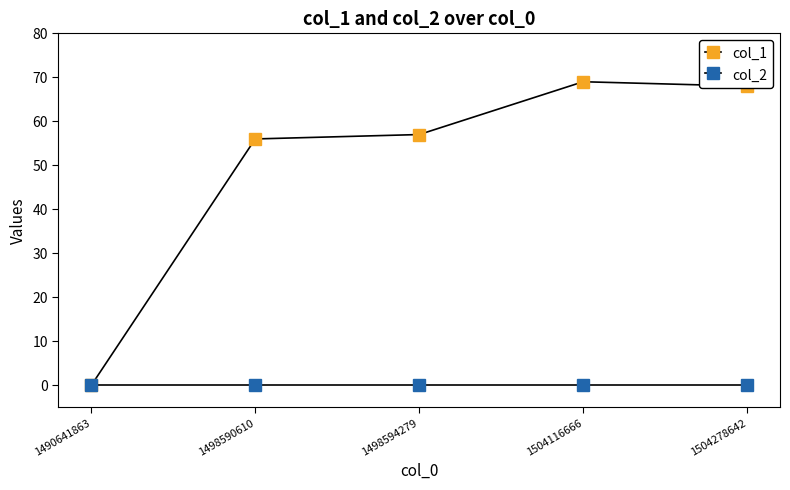

Which series has the largest total across all categories?

col_1